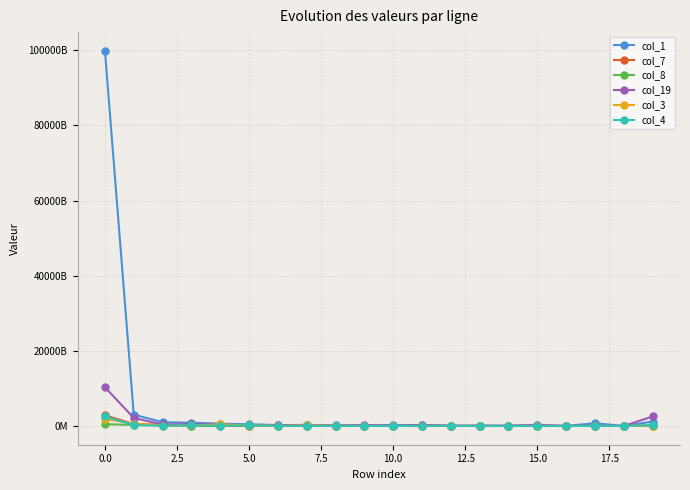

What are all the series names shown in the legend?

col_1, col_7, col_8, col_19, col_3, col_4